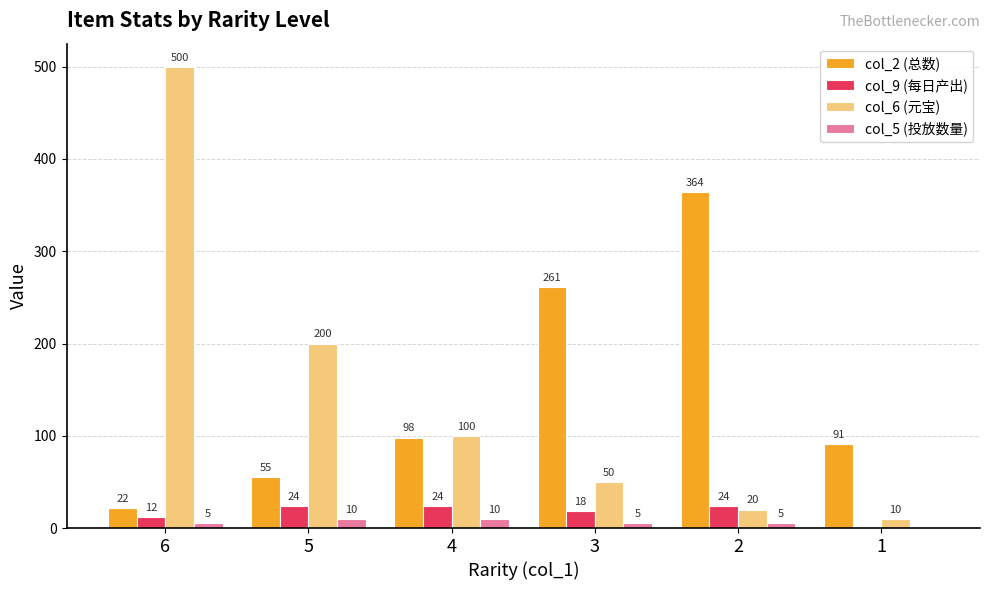

Which category has the highest value in the col_2 (总数) series?

2